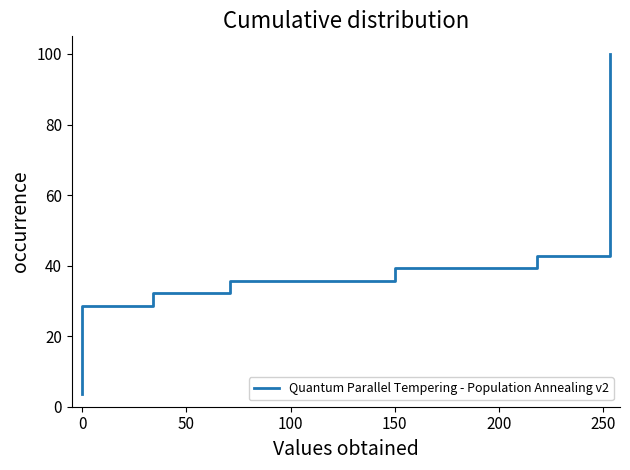

Does the chart have visible grid lines?

No